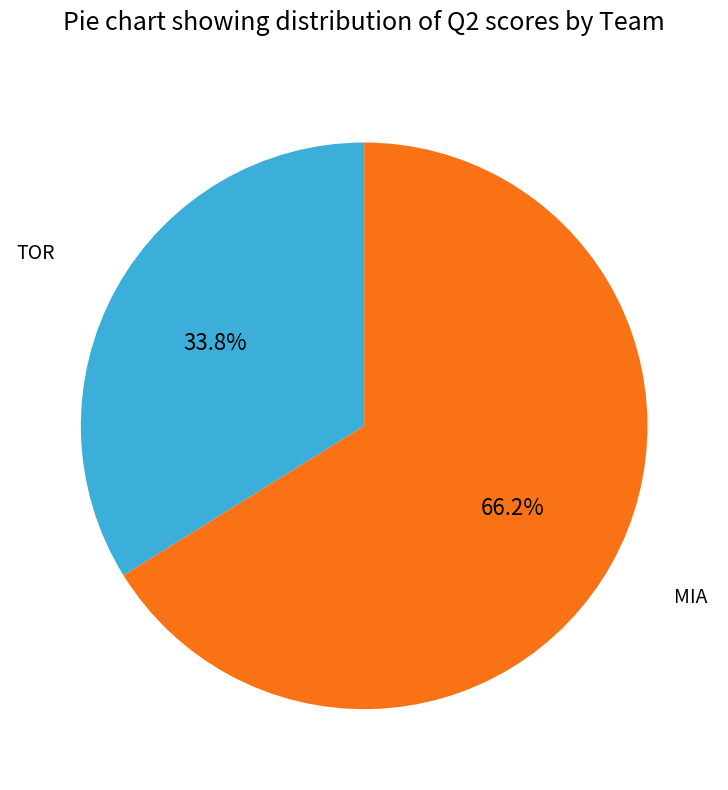

To the nearest percent, what portion does MIA represent?

66%